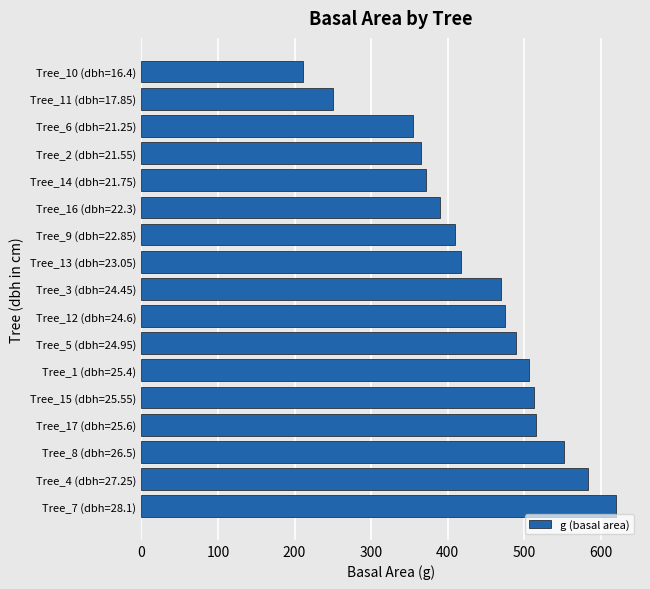

What is the change in value from Tree_5 (dbh=24.95) to Tree_11 (dbh=17.85)?

-238.7